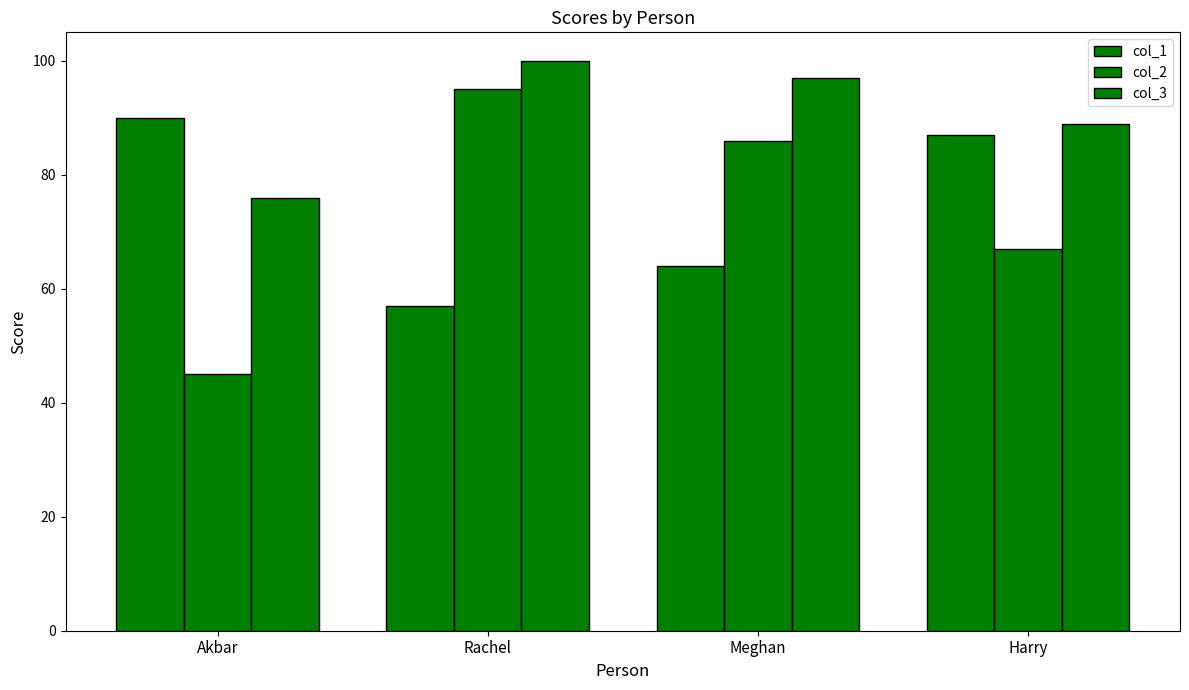

Reading right to left, transcribe all the data shown in this chart.

col_1: Harry=87	Meghan=64	Rachel=57	Akbar=90
col_2: Harry=67	Meghan=86	Rachel=95	Akbar=45
col_3: Harry=89	Meghan=97	Rachel=100	Akbar=76